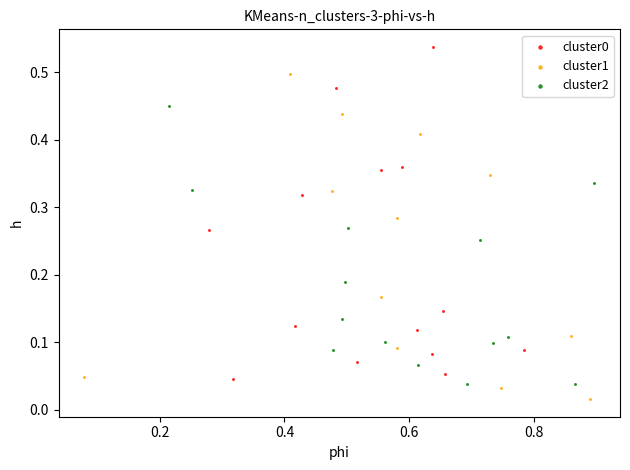

Which series contains the lowest Y value?

cluster1